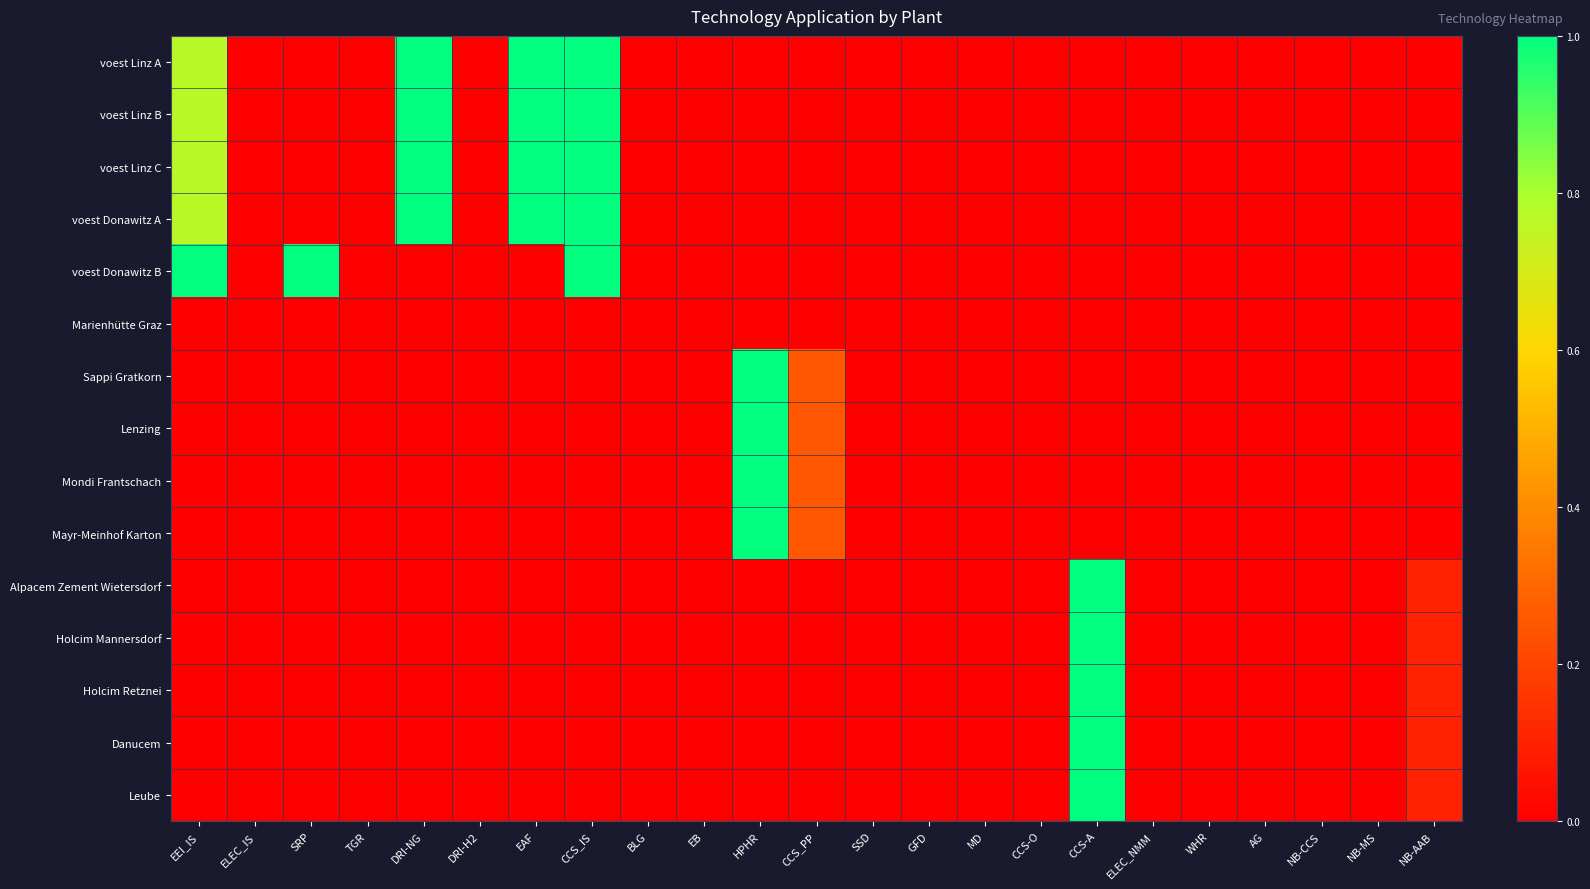

At how many categories does at least one series exceed 0?

9